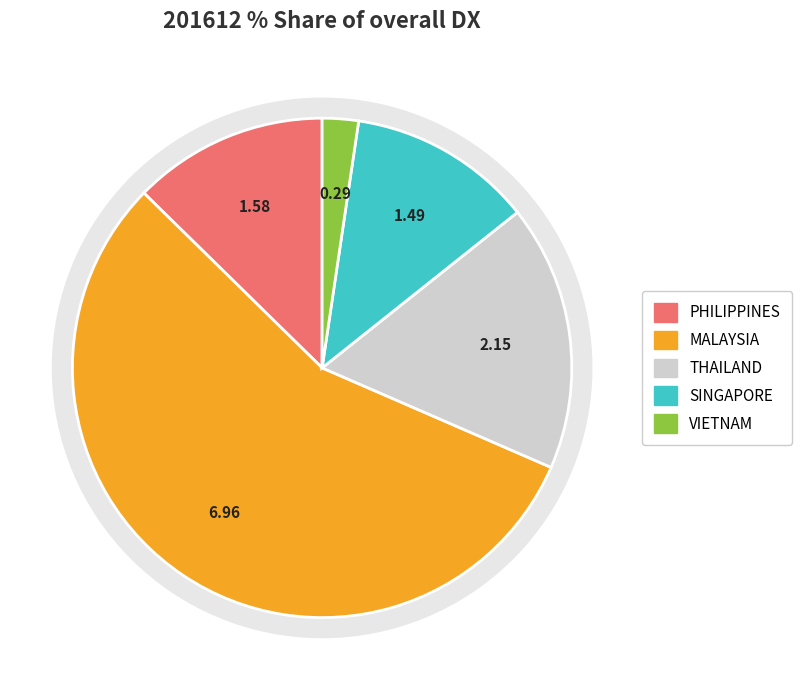

Does MALAYSIA account for over 50% of the chart?

Yes